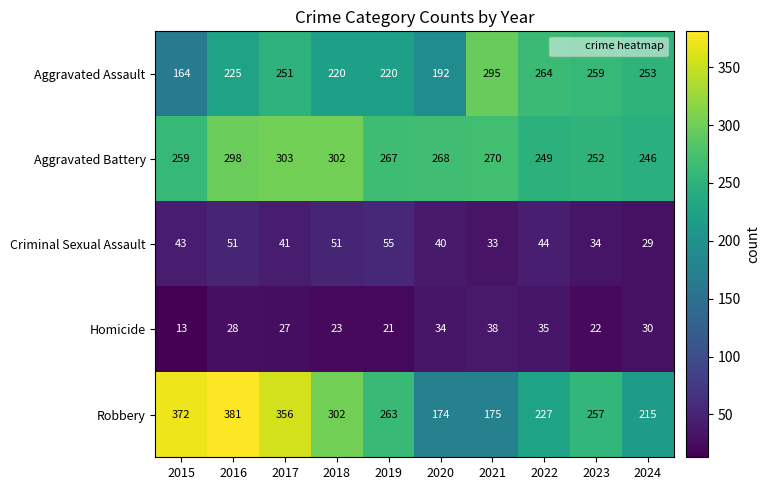

Is it true that Homicide equals 30 at 2024?

True